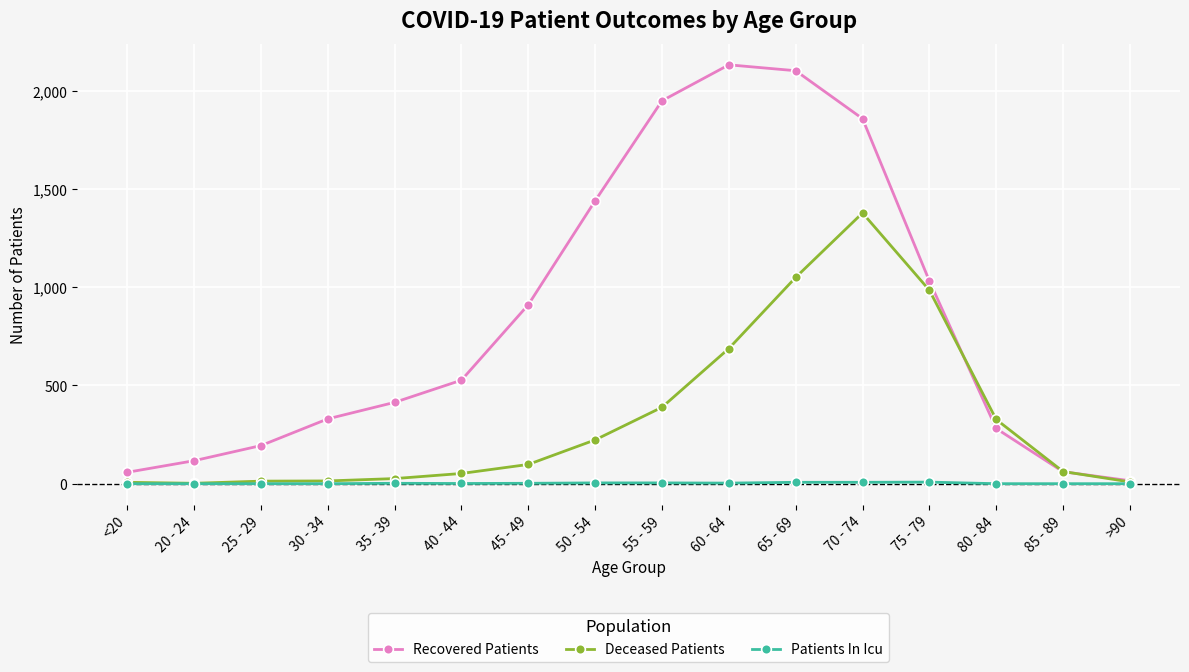

What is the total value across all series at <20?

65